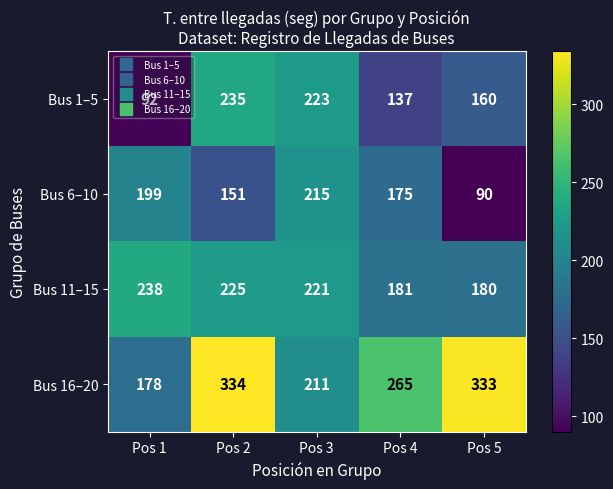

True or false: Bus 1–5 has a value of 223 at Pos 3.

True